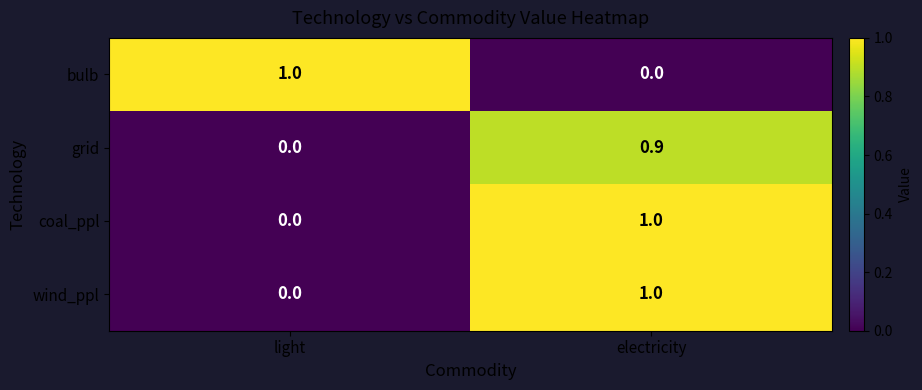

What is the greatest value displayed?

1.0